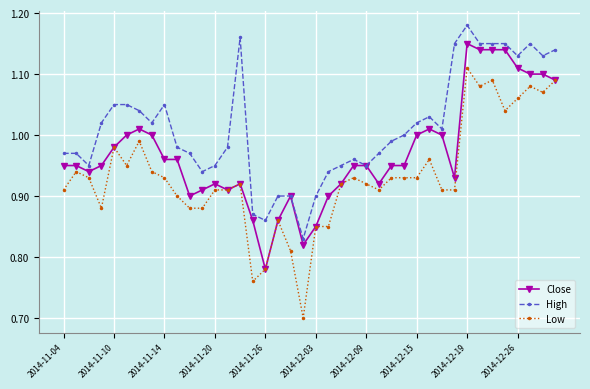

Which series has the largest range (max minus min)?

Low